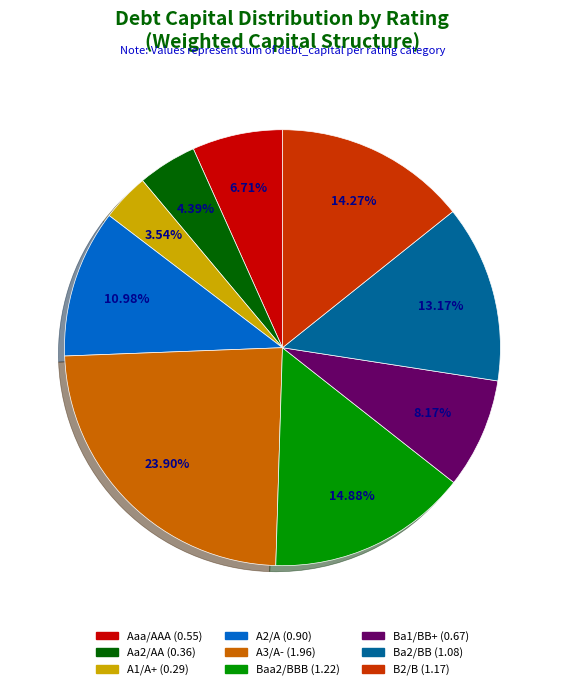

Does Aaa/AAA account for over 50% of the chart?

No